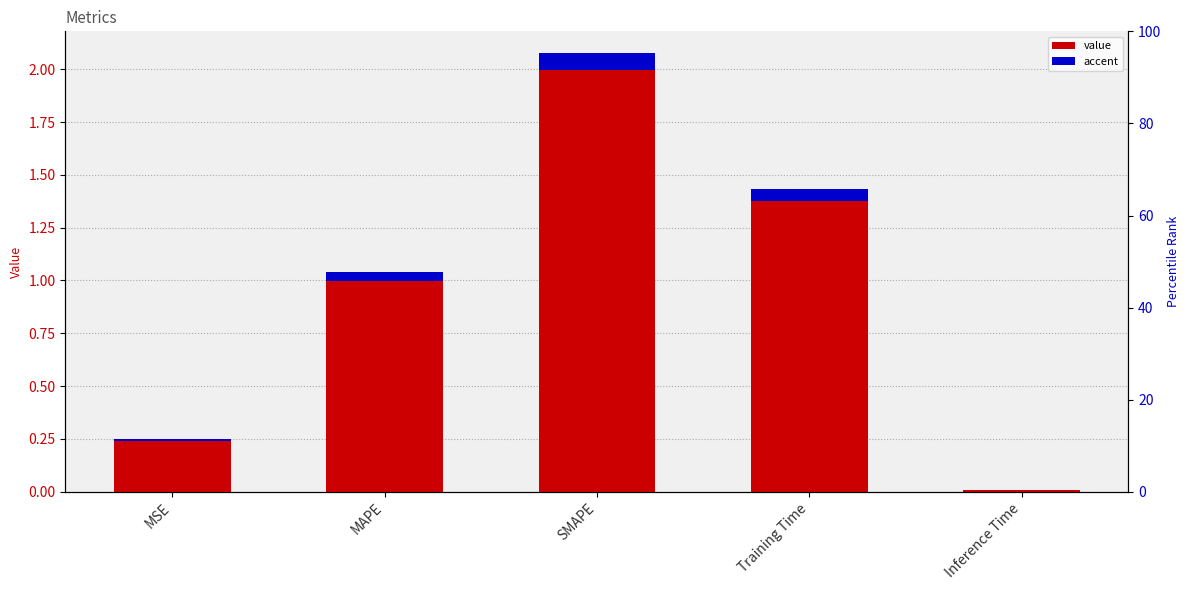

Which has a higher value, Training Time or MAPE?

Training Time